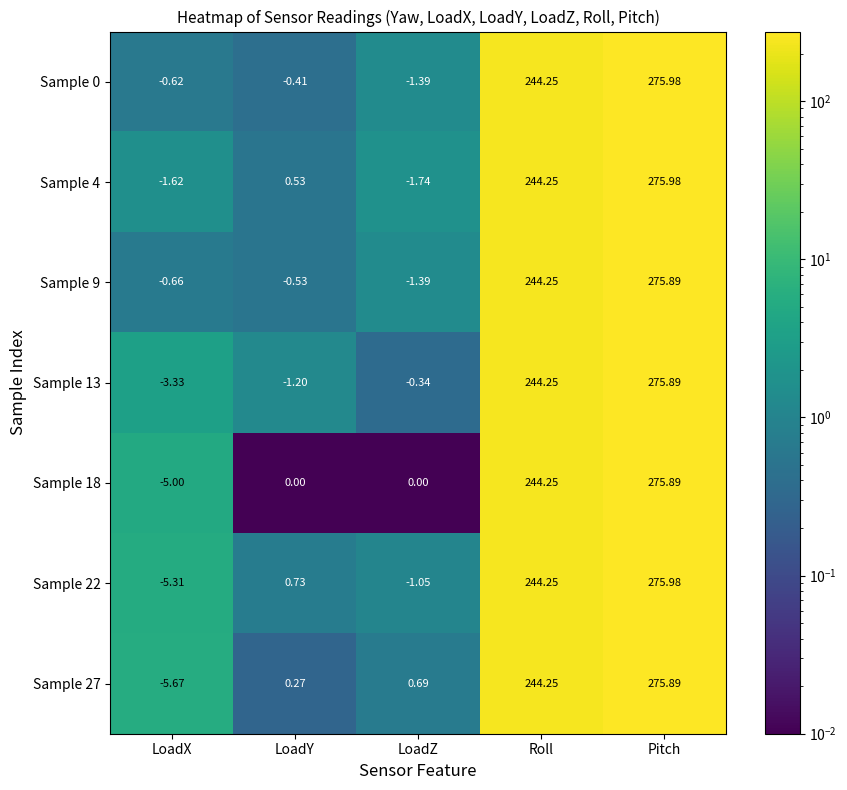

At which category is the sum across all series the highest?

Pitch